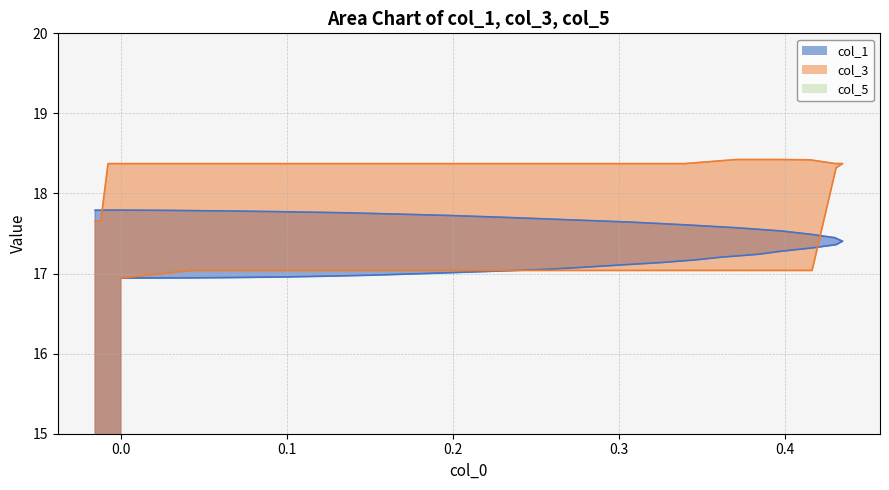

What is the difference between the second highest and second lowest values in the col_3 series?

1.4